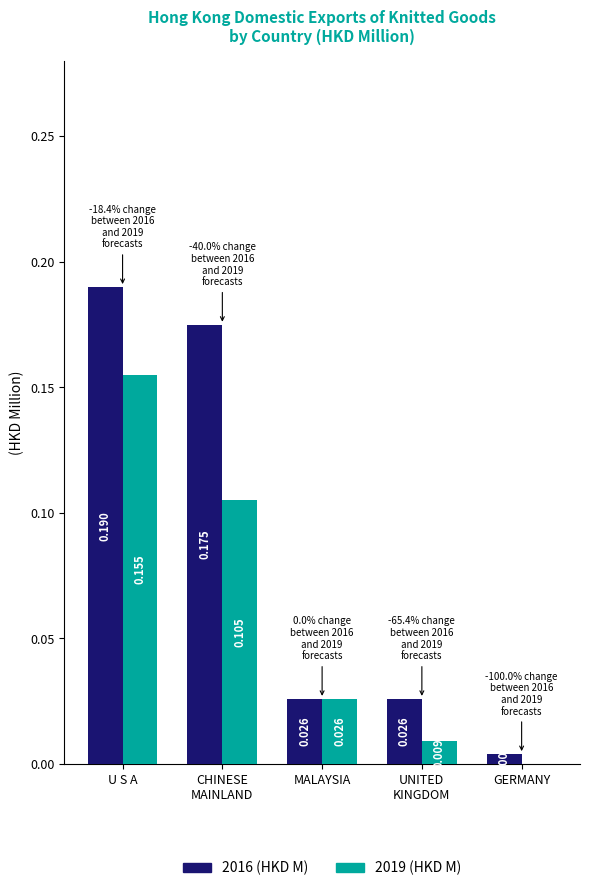

At which category is the sum across all series the highest?

U S A